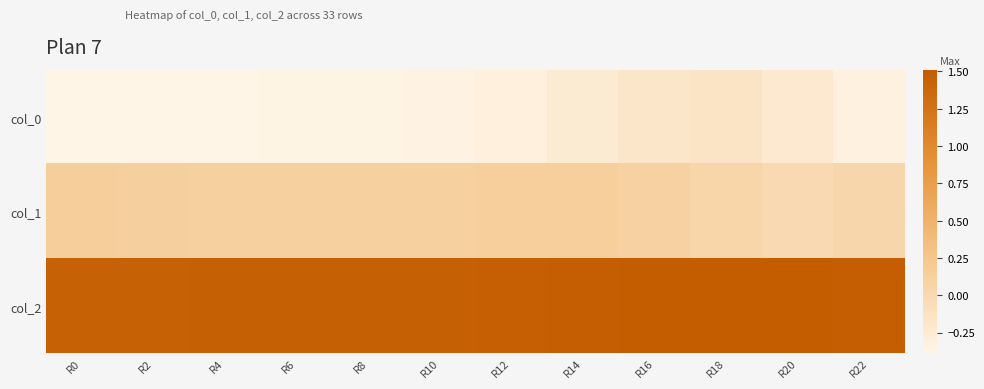

Which has a higher value, R14 or R18?

R18